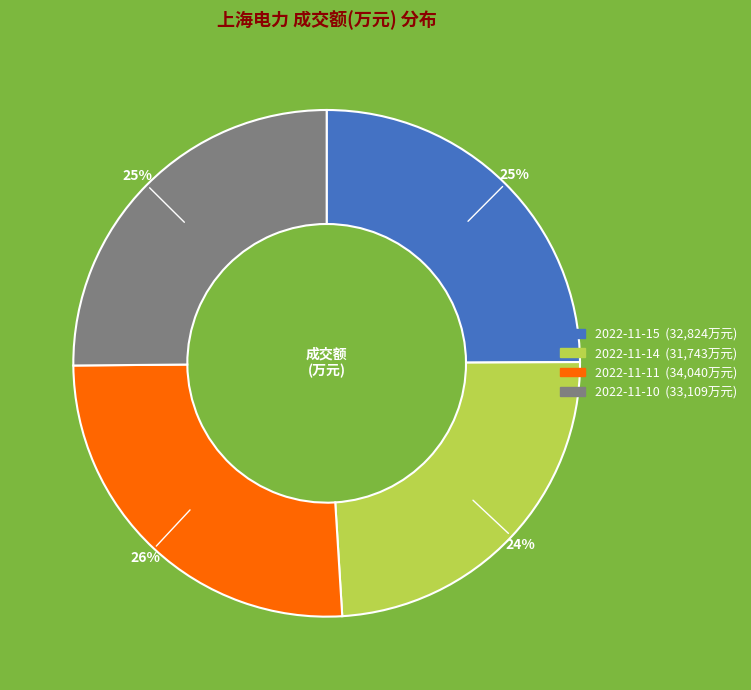

True or false: 2022-11-10 accounts for 39% of the total.

False